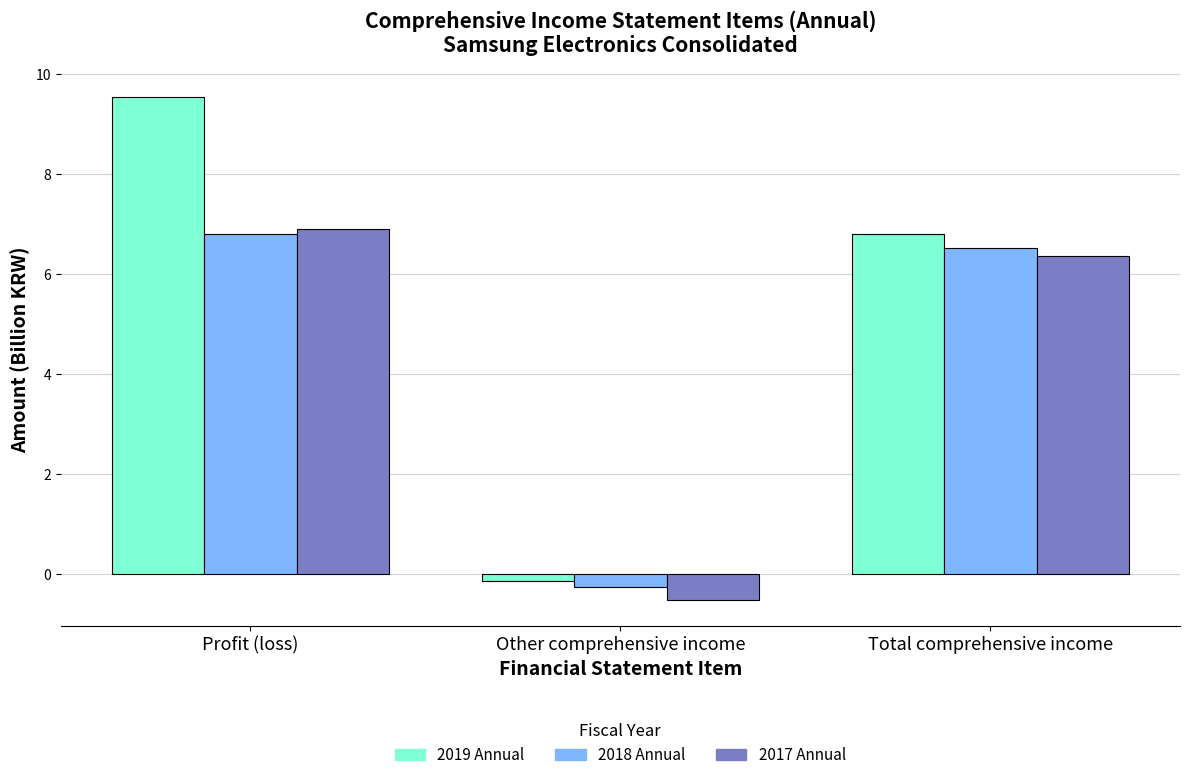

The value of 2018 Annual at Profit (loss) is 9.8. True or false?

False